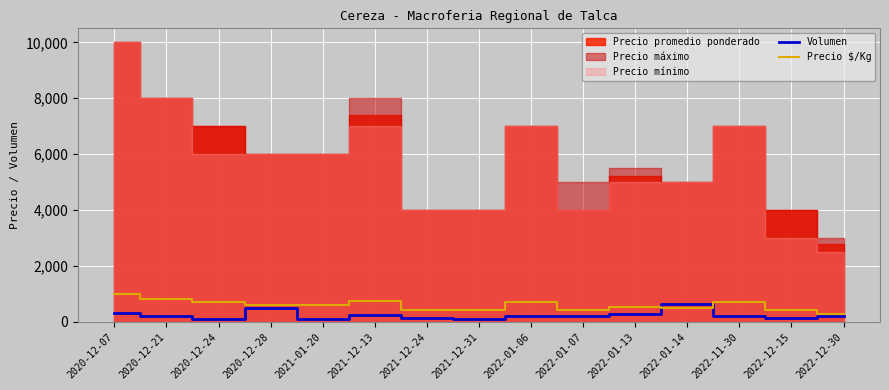

List the series in order of their peak value, lowest first.

Volumen, Precio $/Kg